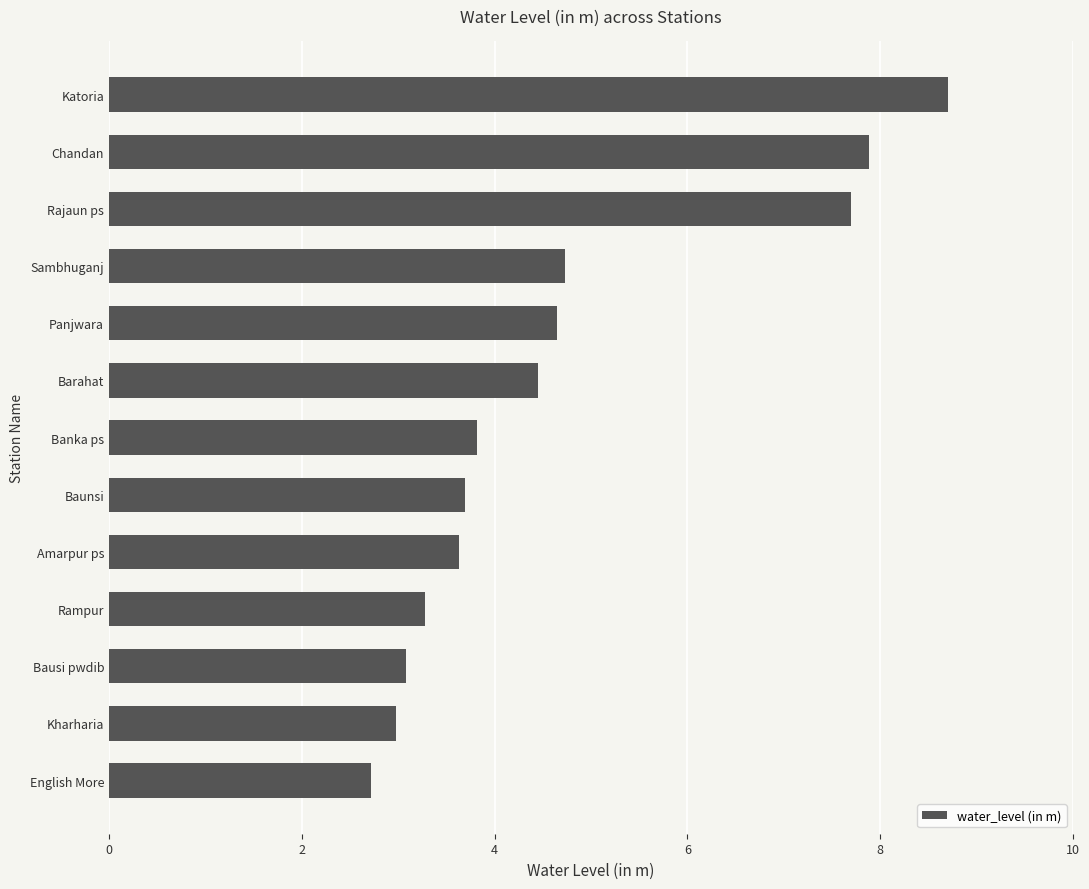

What is the sum of all values?

61.3